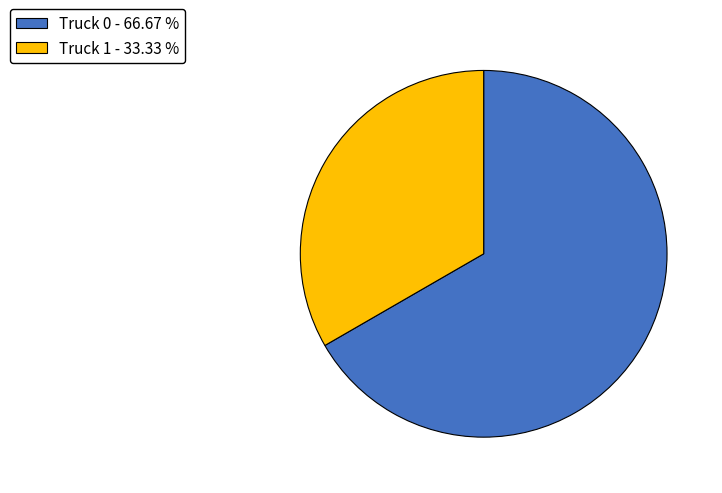

Approximately how many times larger is the value at Truck 0 - 66.67 % compared to Truck 1 - 33.33 %?

2.0